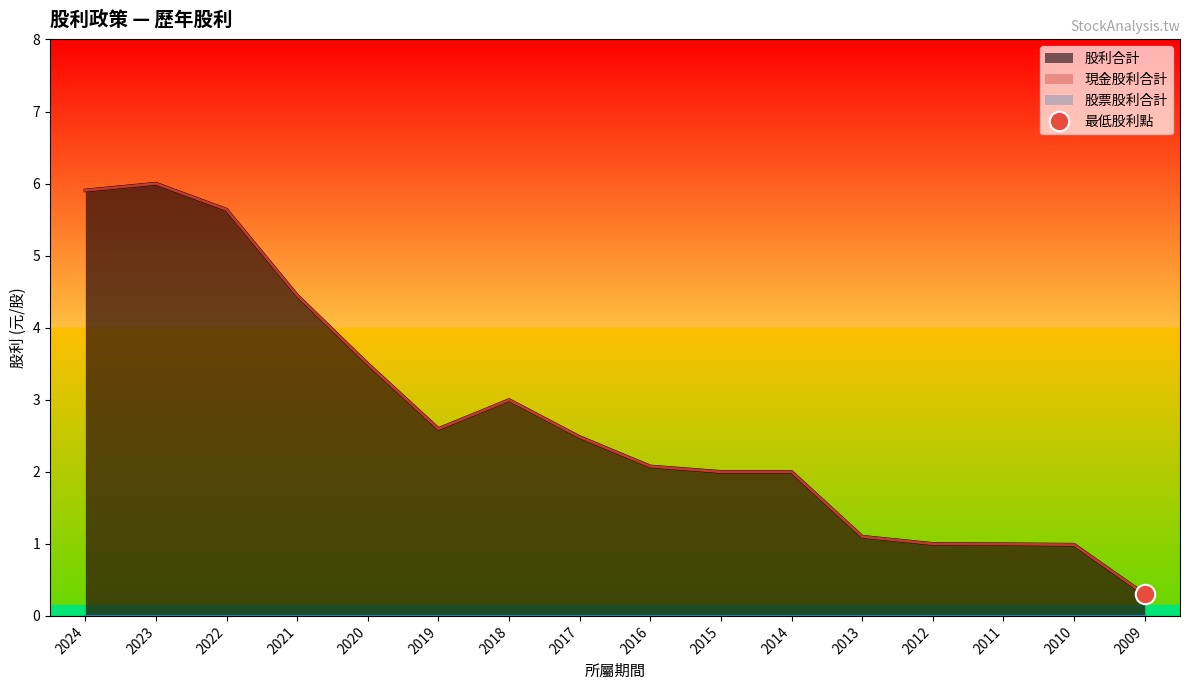

Is it true that 現金股利合計 equals 2.5 at 2017?

True